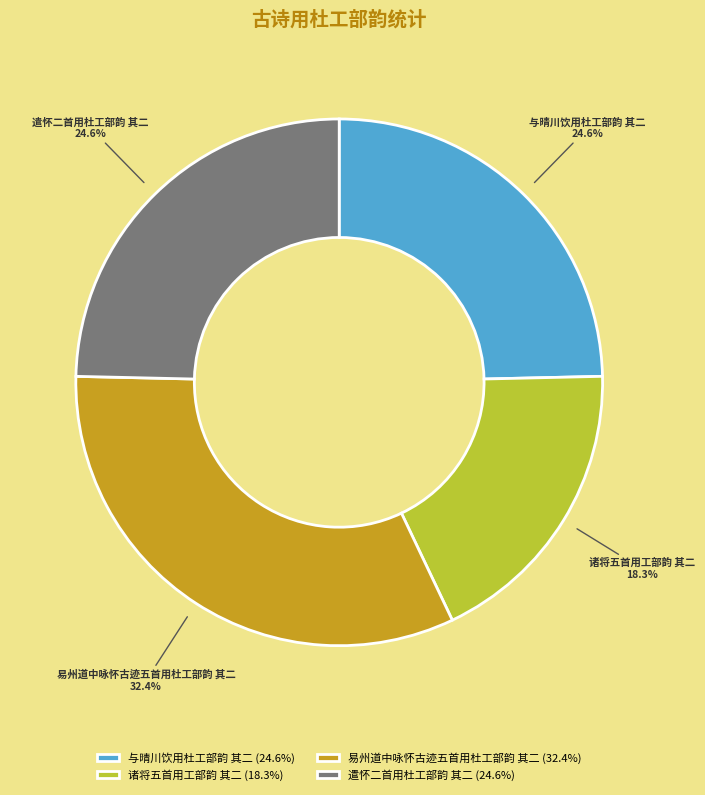

To the nearest percent, what is the combined percentage of 与晴川饮用杜工部韵 其二 and 易州道中咏怀古迹五首用杜工部韵 其二?

57%